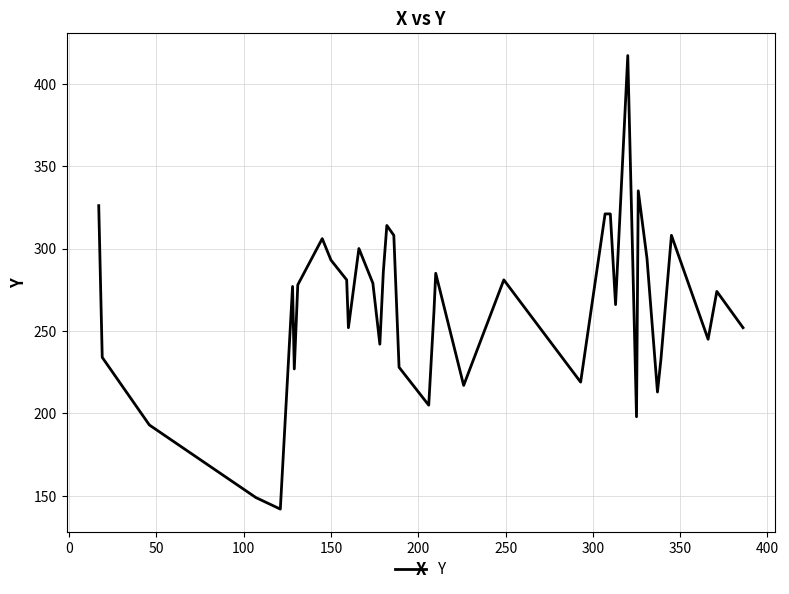

What is the difference between the maximum and minimum values?

275